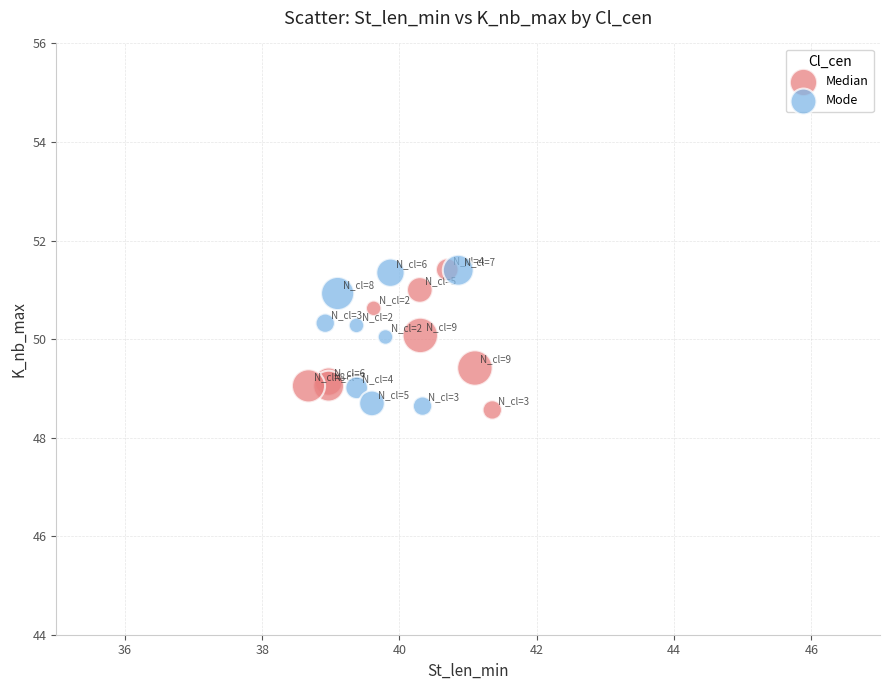

What are all the series names shown in the legend?

Median, Mode